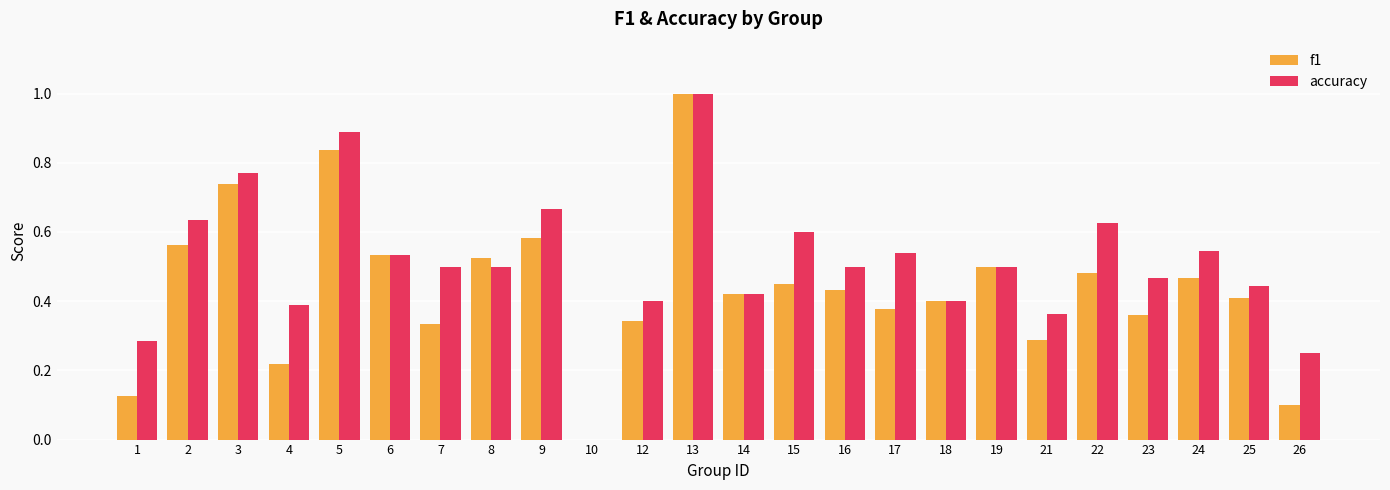

Are the bars grouped side by side (vs. stacked)?

Yes